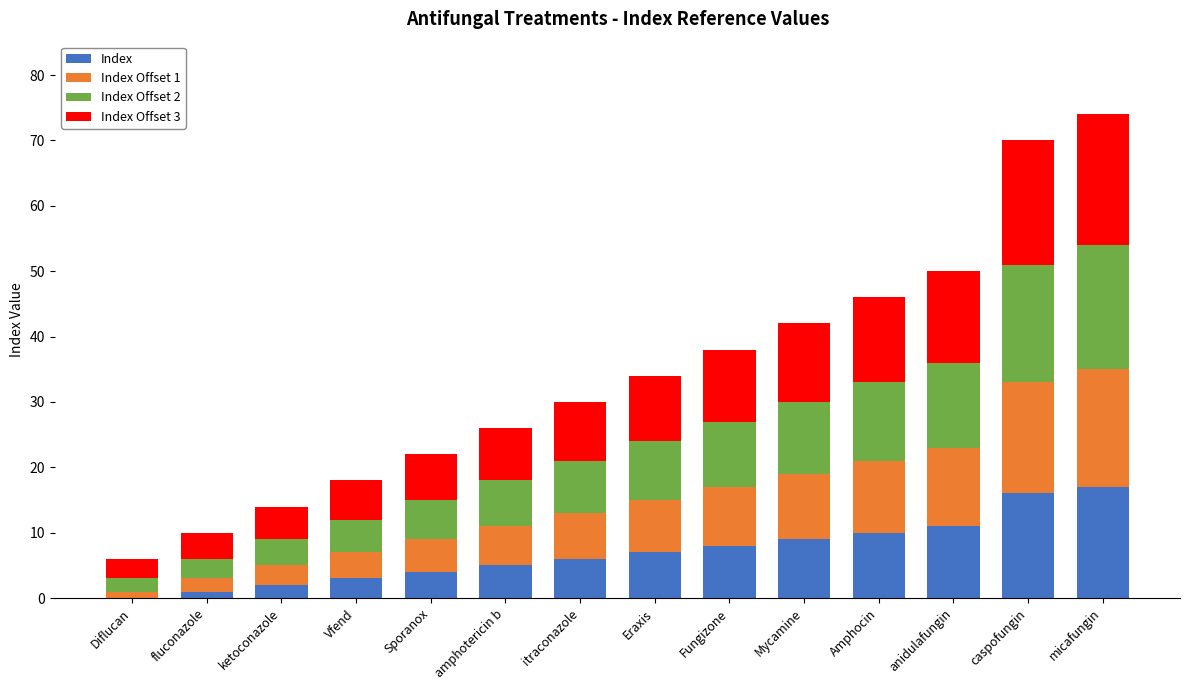

What is the highest value of the Index series?

17